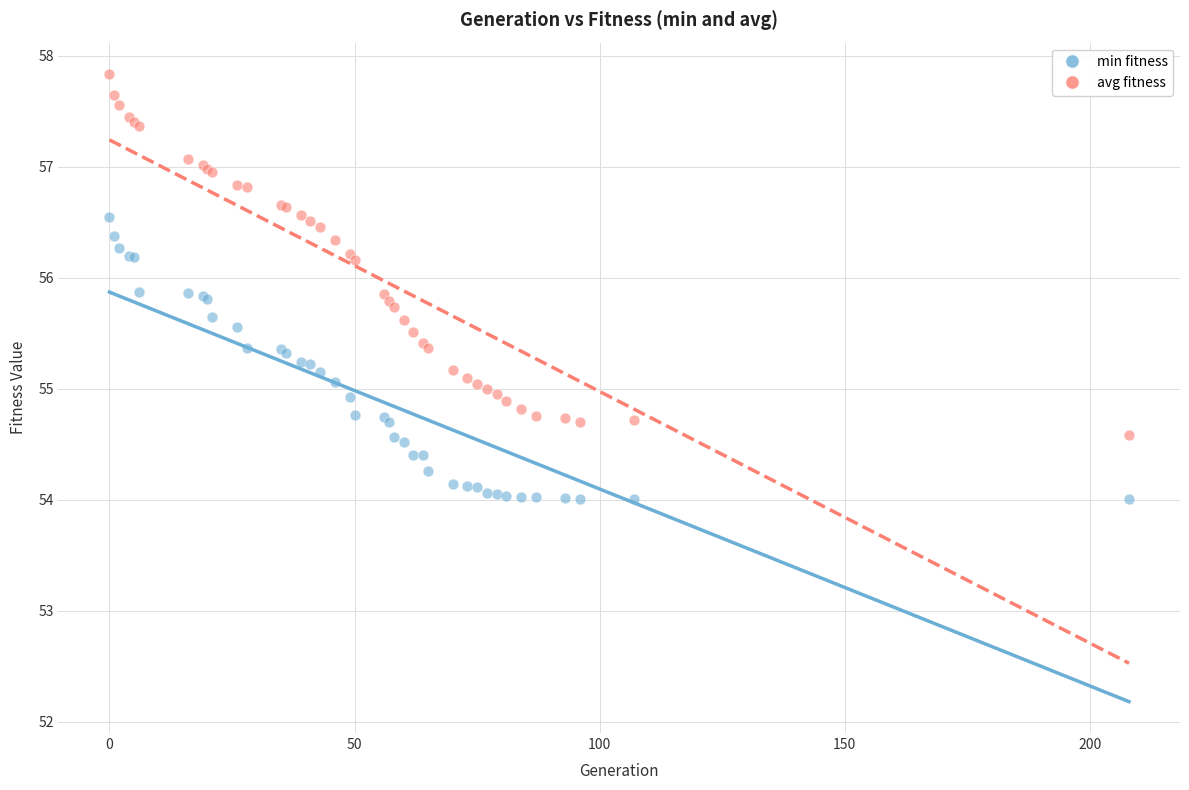

Which series reaches the maximum Y coordinate?

avg fitness